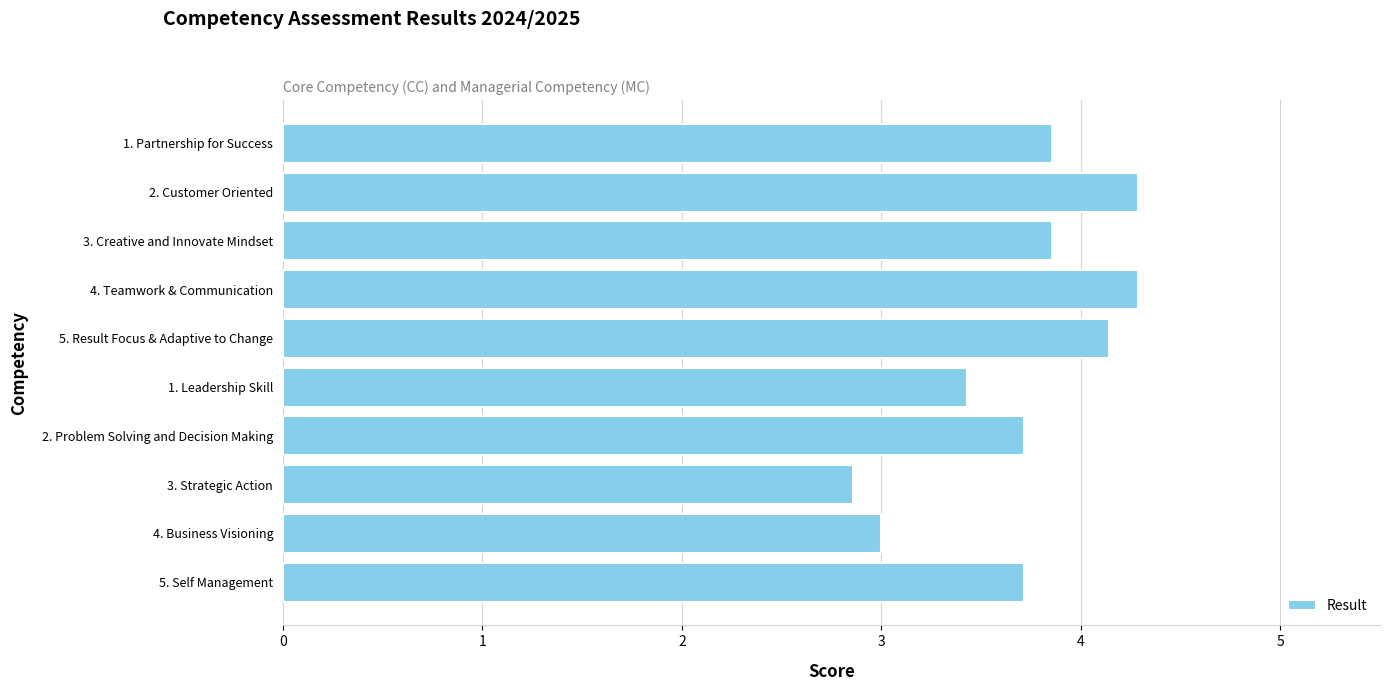

Reading top to bottom, transcribe all the data shown in this chart.

1. Partnership for Success=3.9	2. Customer Oriented=4.3	3. Creative and Innovate Mindset=3.9	4. Teamwork & Communication=4.3	5. Result Focus & Adaptive to Change=4.1	1. Leadership Skill=3.4	2. Problem Solving and Decision Making=3.7	3. Strategic Action=2.9	4. Business Visioning=3.0	5. Self Management=3.7